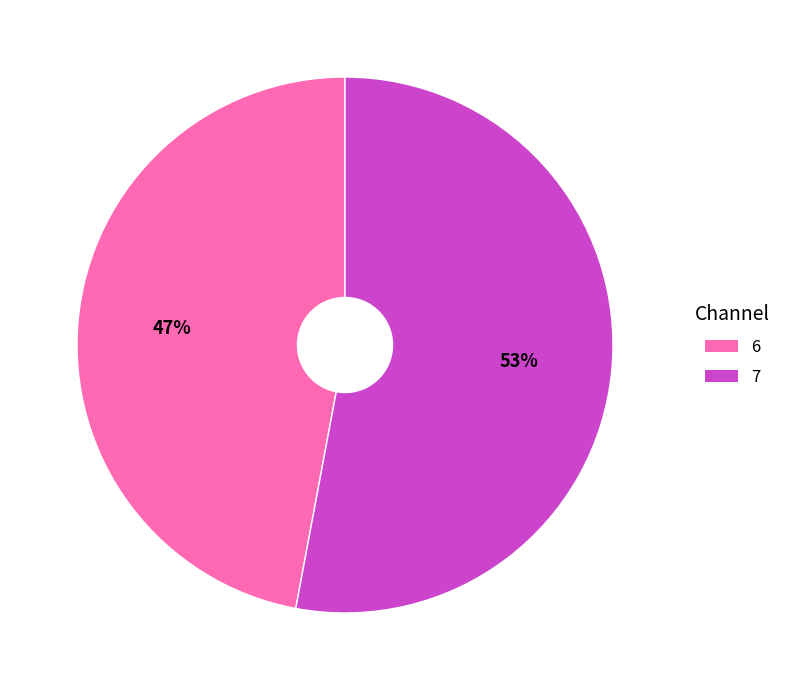

Between 6 and 7, which is larger?

7